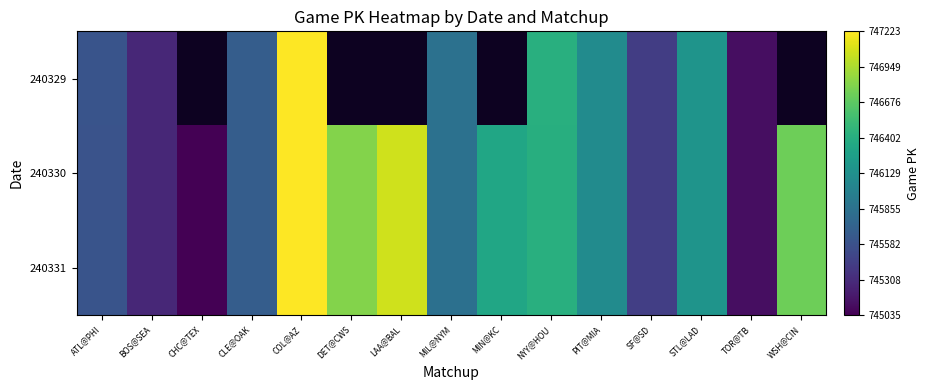

Is the value of 240331 at SF@SD greater than the value of 240329 at SF@SD?

Yes